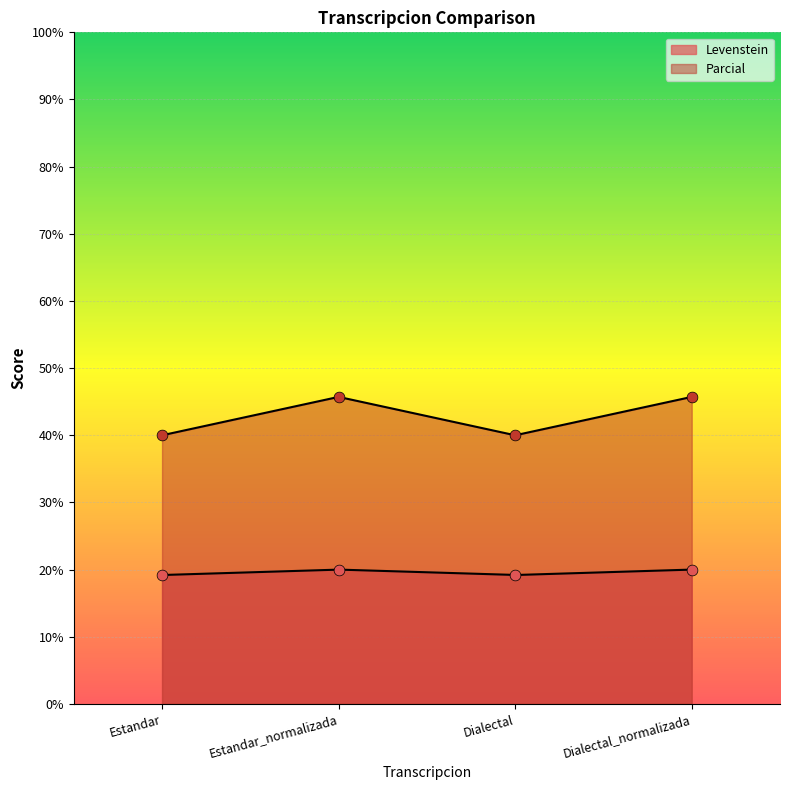

What are all the series names shown in the legend?

Levenstein, Parcial